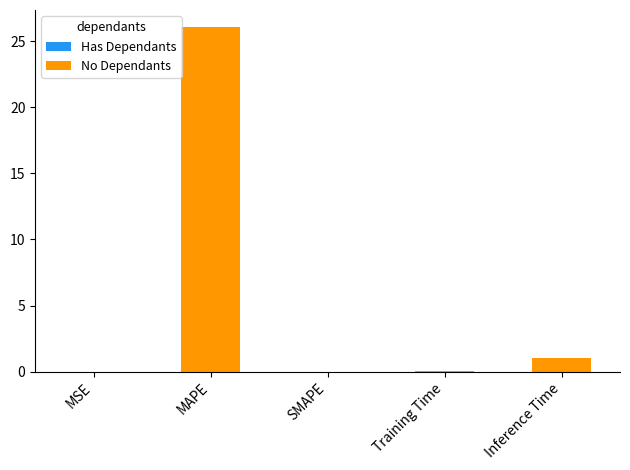

True or false: the data shows 0.0 at SMAPE.

True